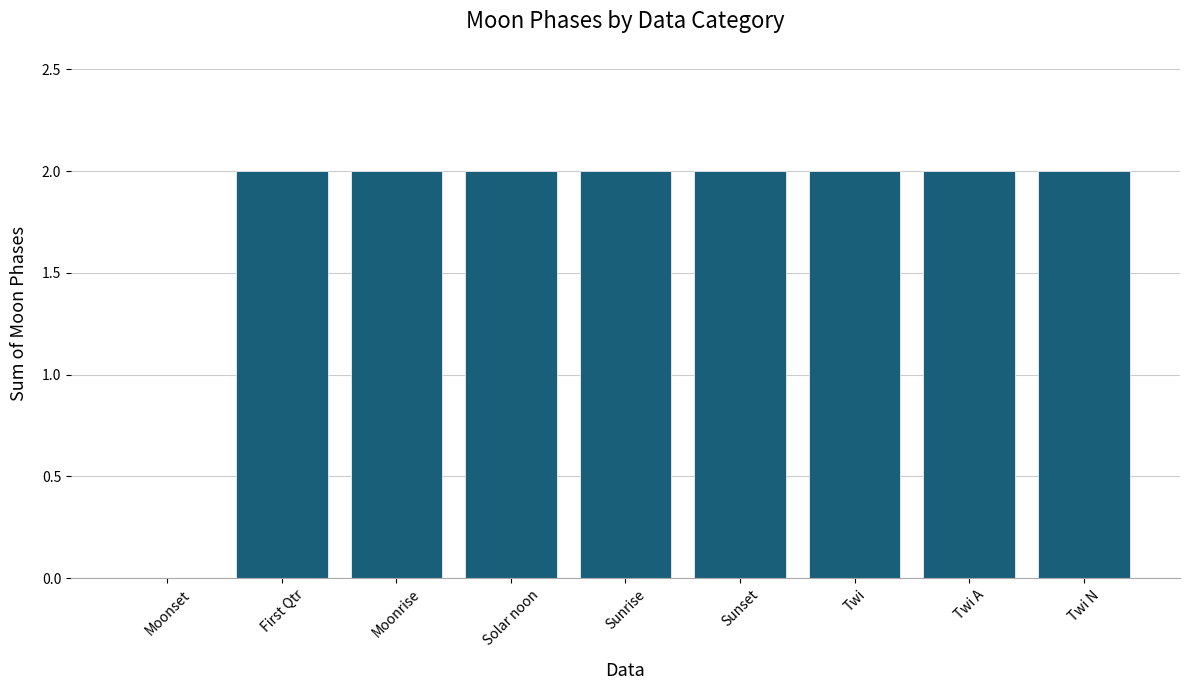

Reading right to left, extract all data points from this chart.

2	2	2	2	2	2	2	2	0